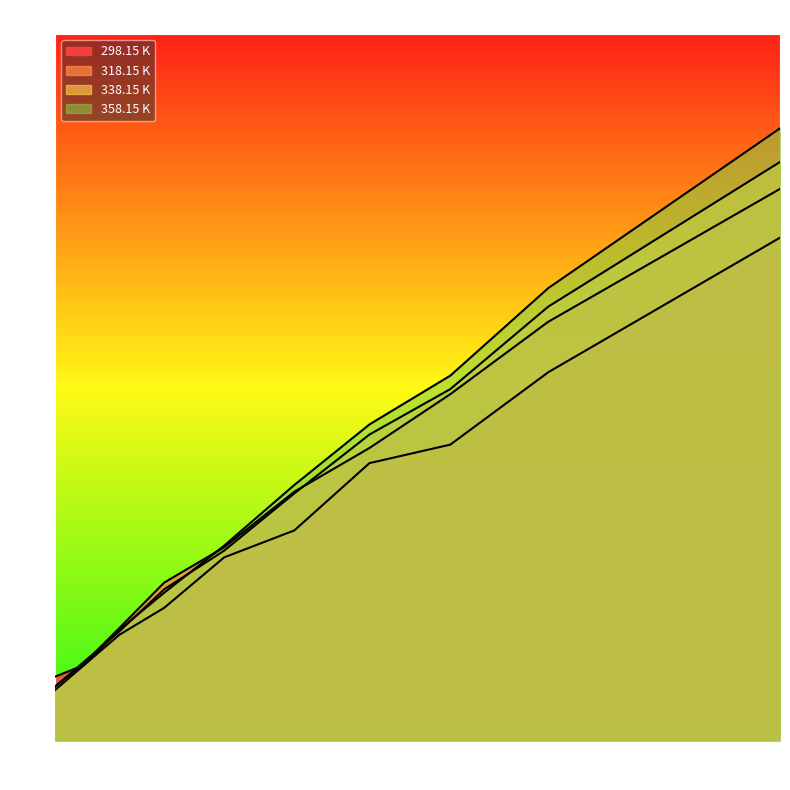

Which has a higher value, 0.0318 or 0.0548?

0.0548